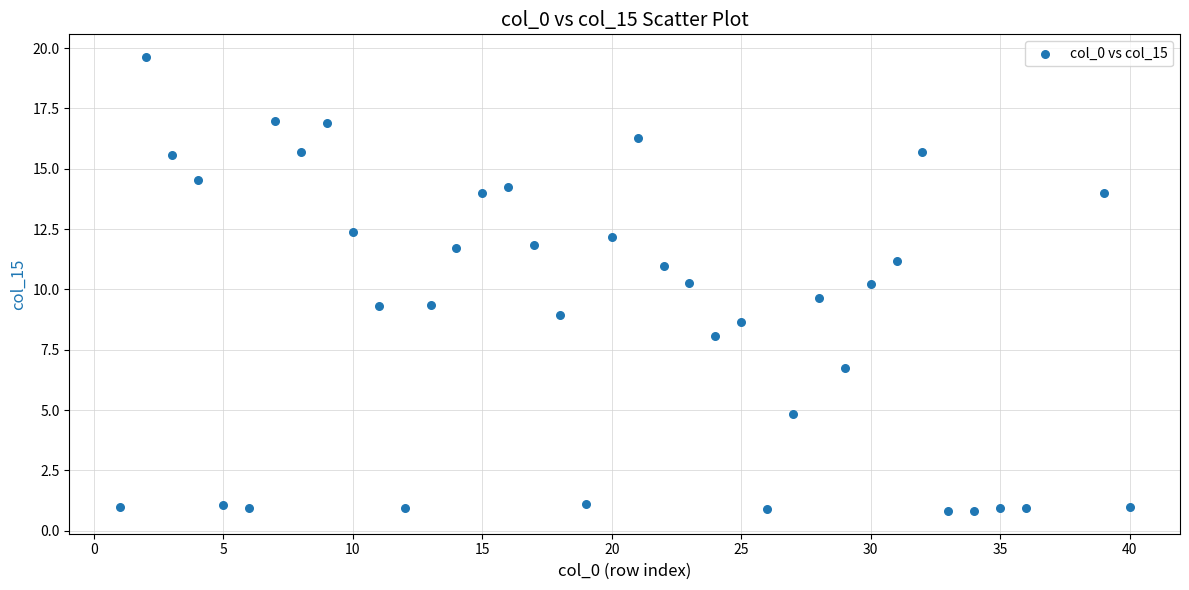

What is the range of Y values (max minus min)?

18.8